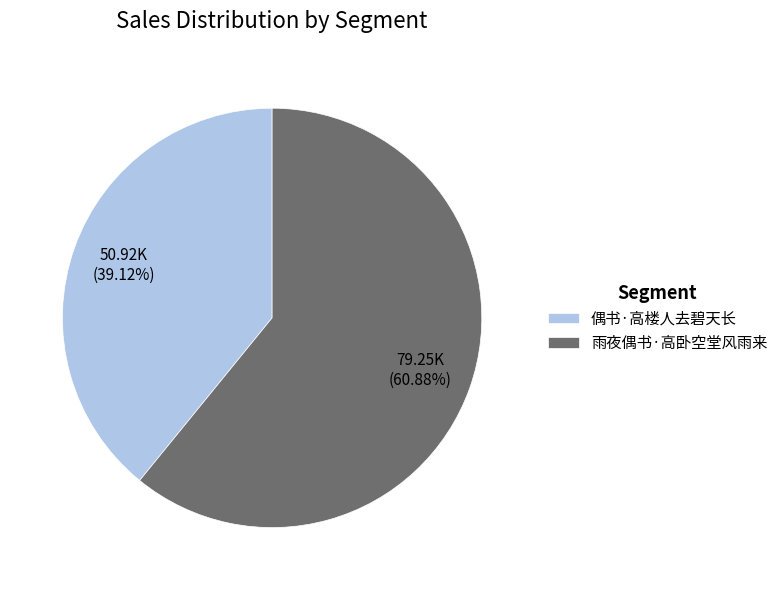

To the nearest percent, what is the average slice percentage?

50%